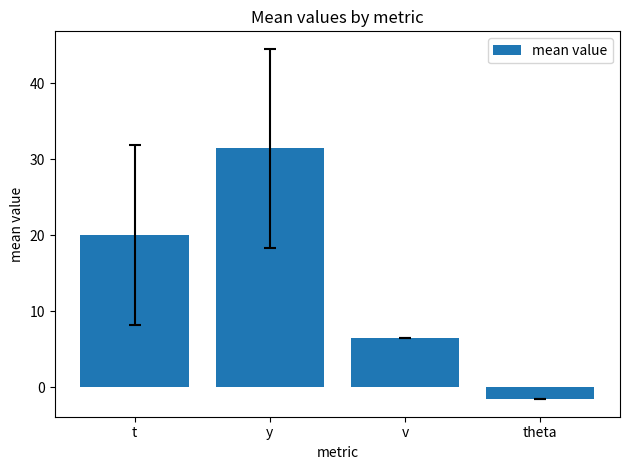

What is the change in value from t to v?

-13.5